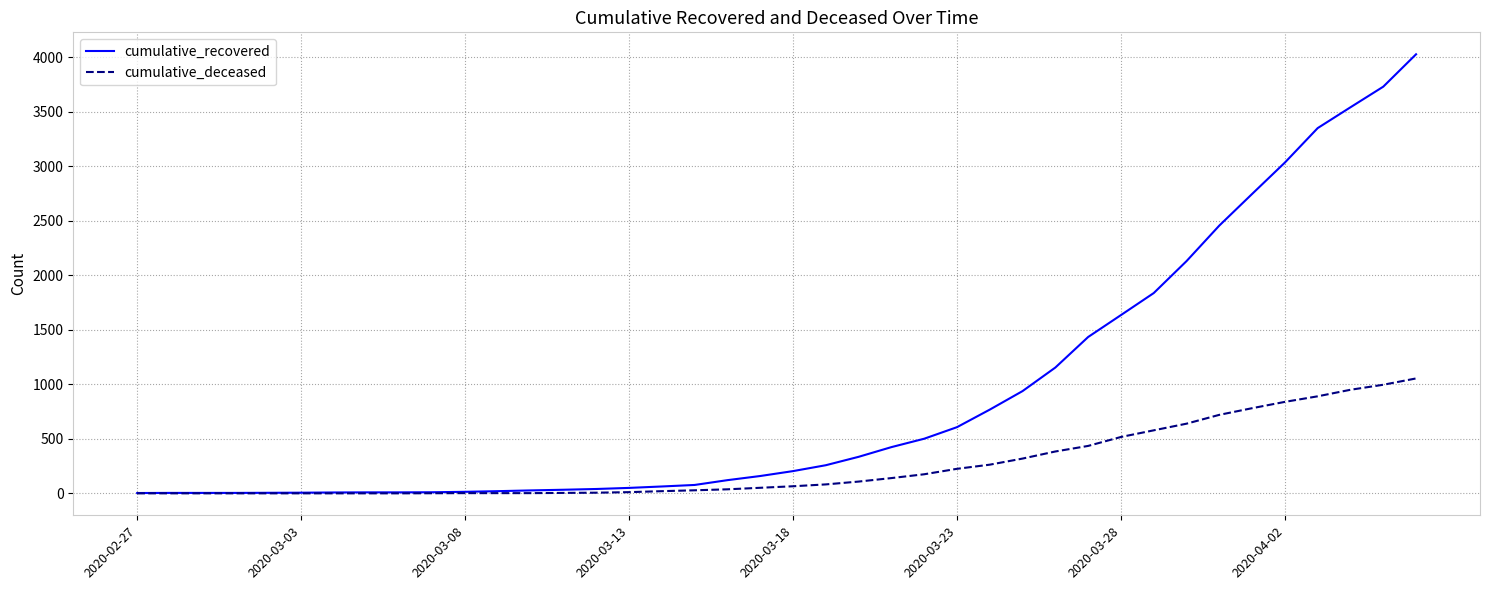

What is the maximum value for cumulative_deceased?

1054